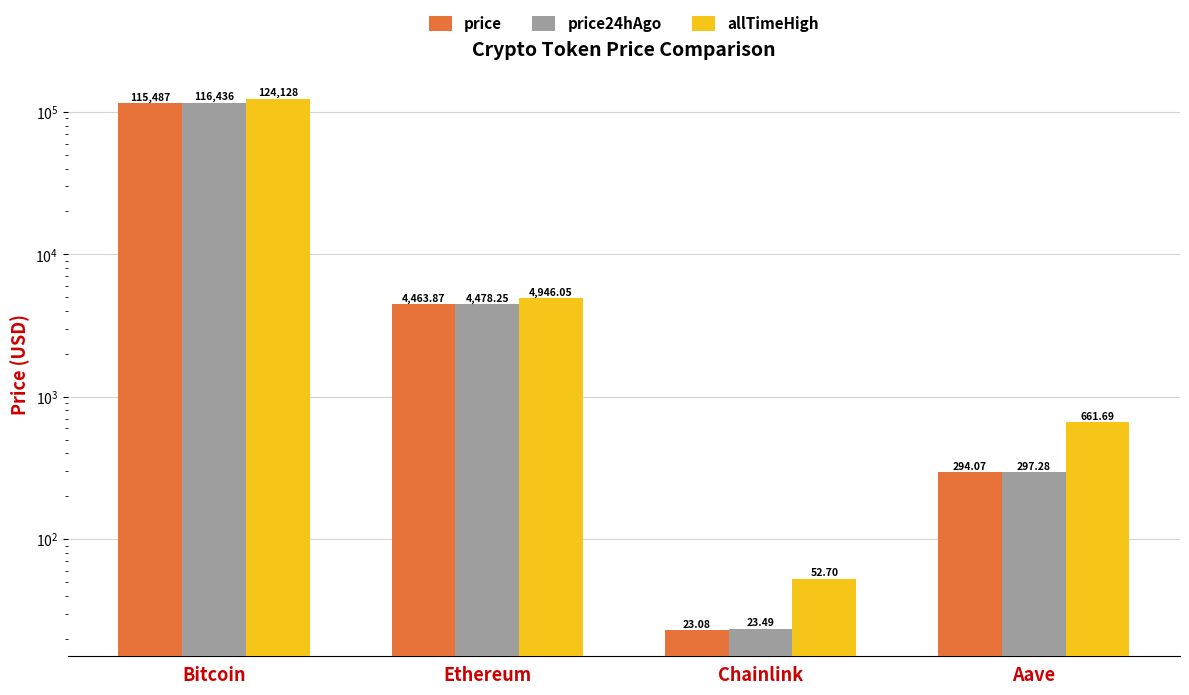

What is the average value of the price series?

30067.0